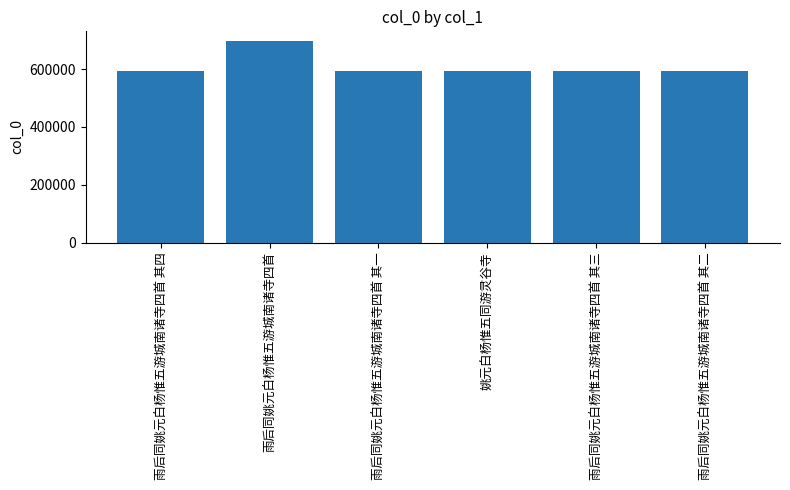

The chart shows a value of 150796 at 雨后同姚元白杨惟五游城南诸寺四首 其一. True or false?

False